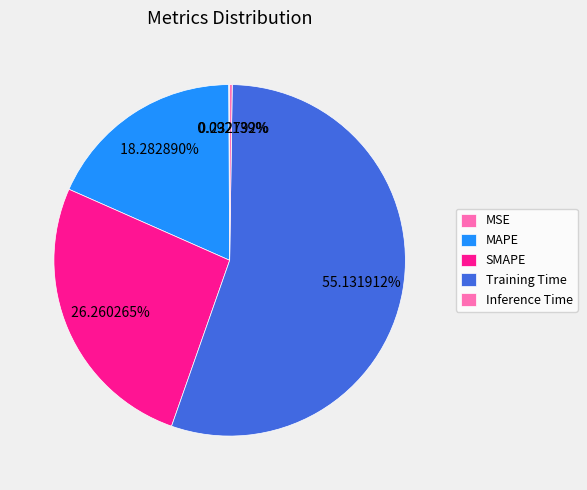

The Training Time slice represents 55% of the pie. True or false?

True